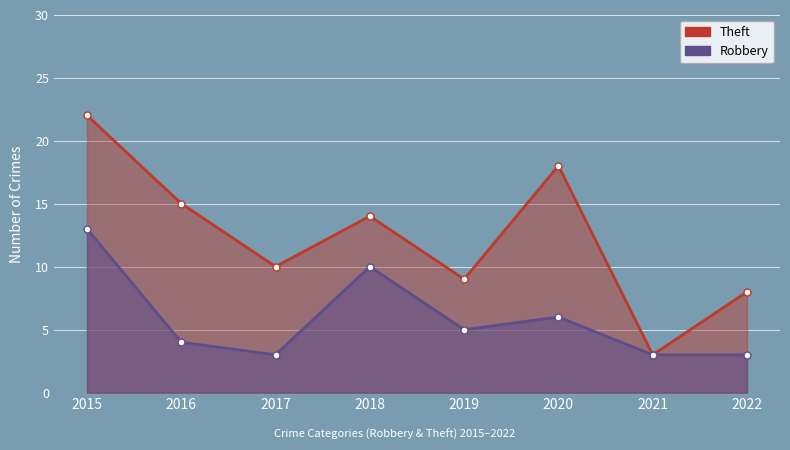

The Robbery series shows 4 at 2016. True or false?

True